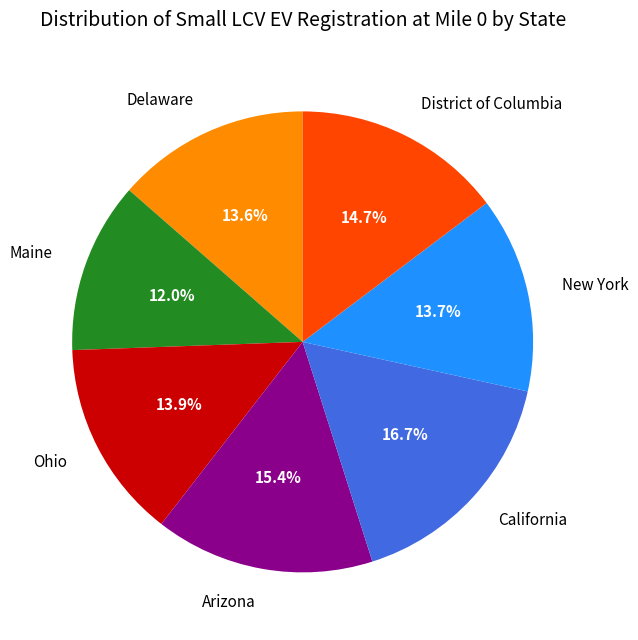

Which category has the biggest portion of the pie?

California